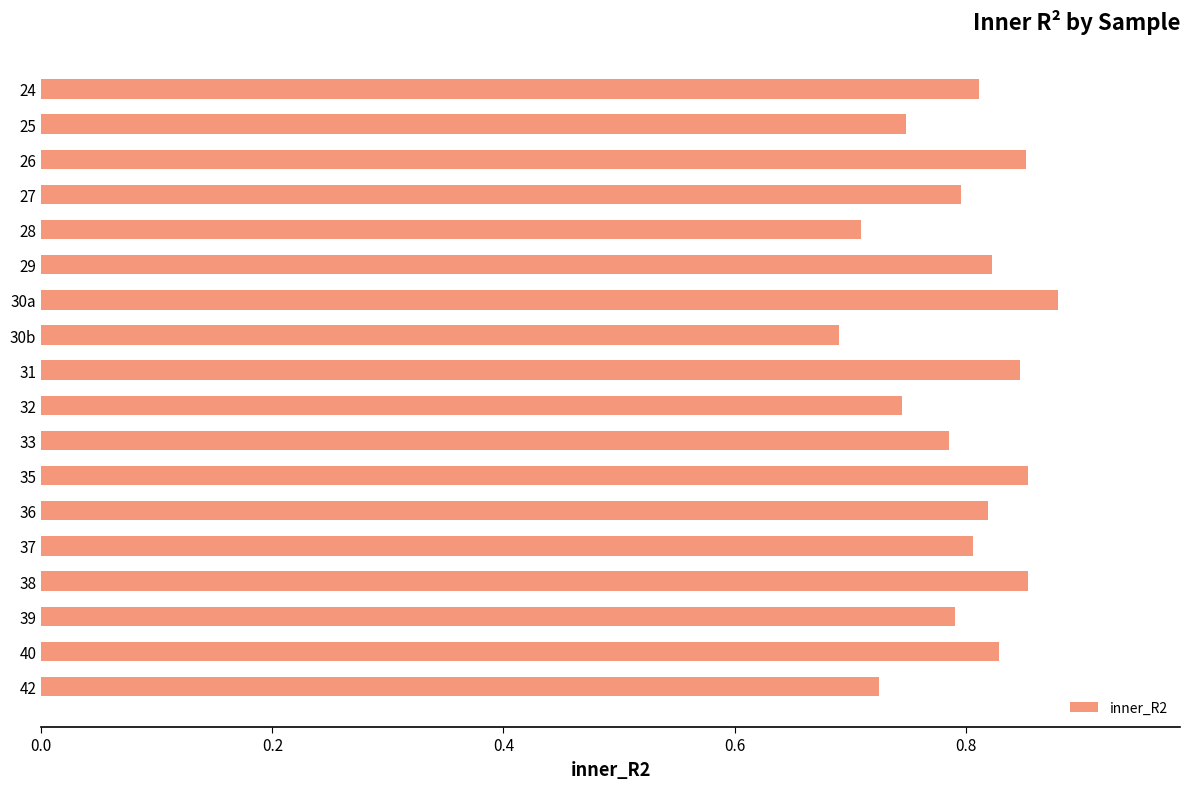

What is the sum of all values?

14.4